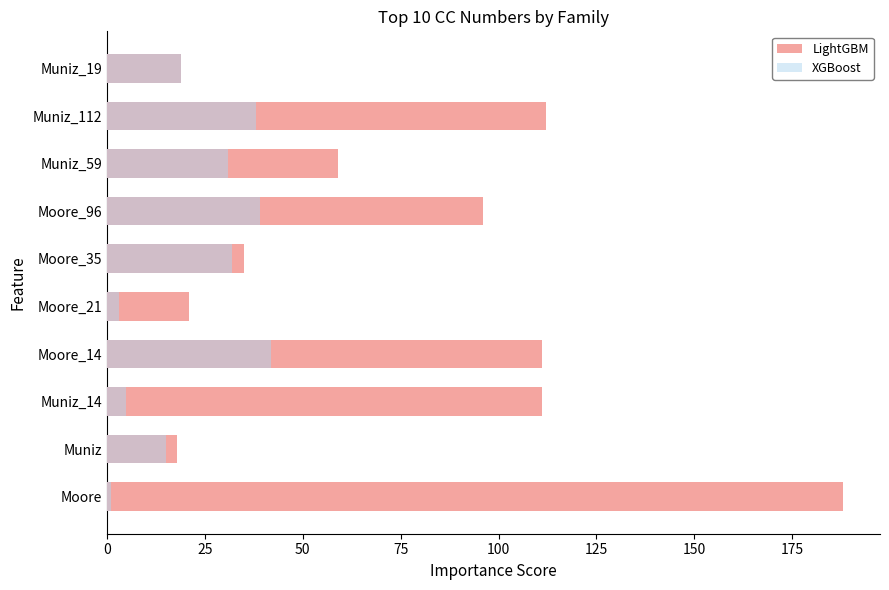

Is the value of XGBoost at Moore_35 greater than the value of LightGBM at Moore?

No